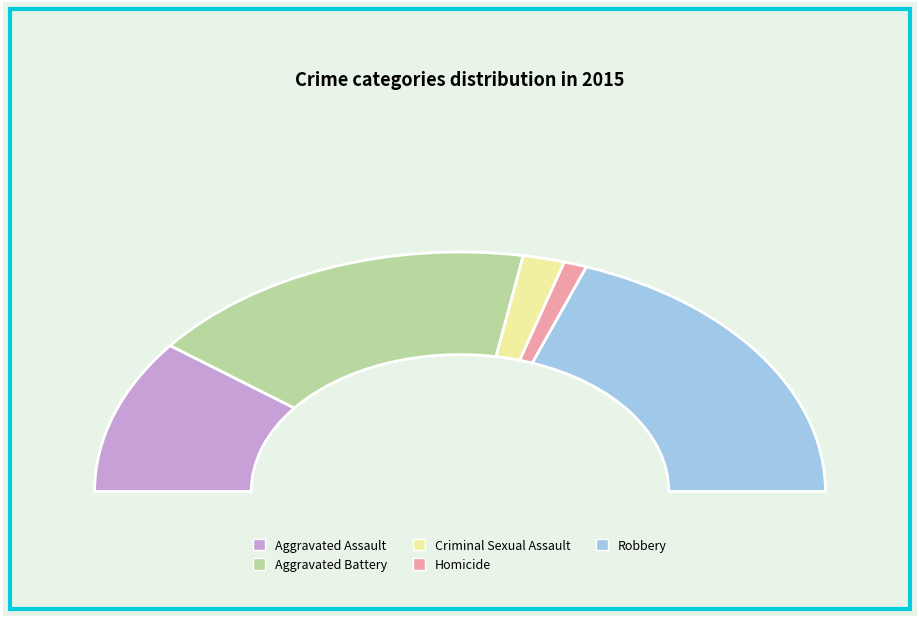

Which has a higher value, Aggravated Battery or Robbery?

Robbery